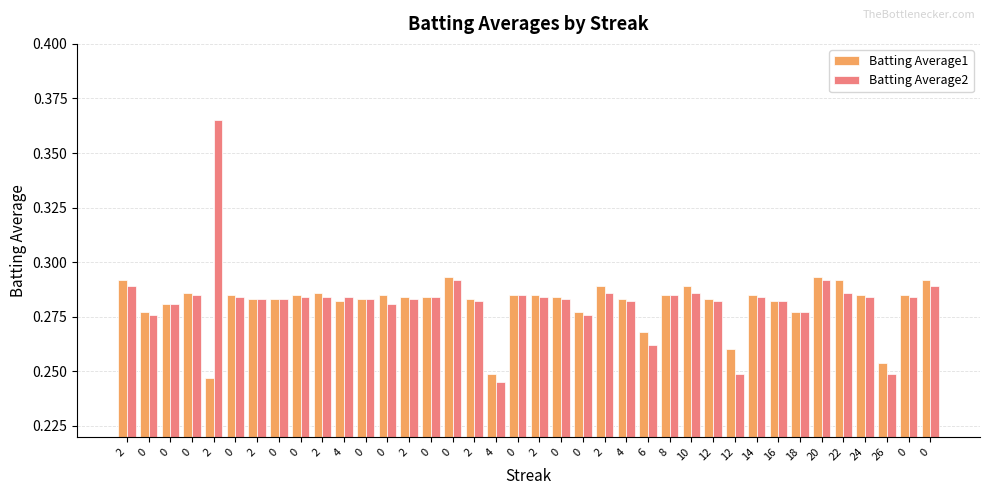

How many bars are there in each group?

2